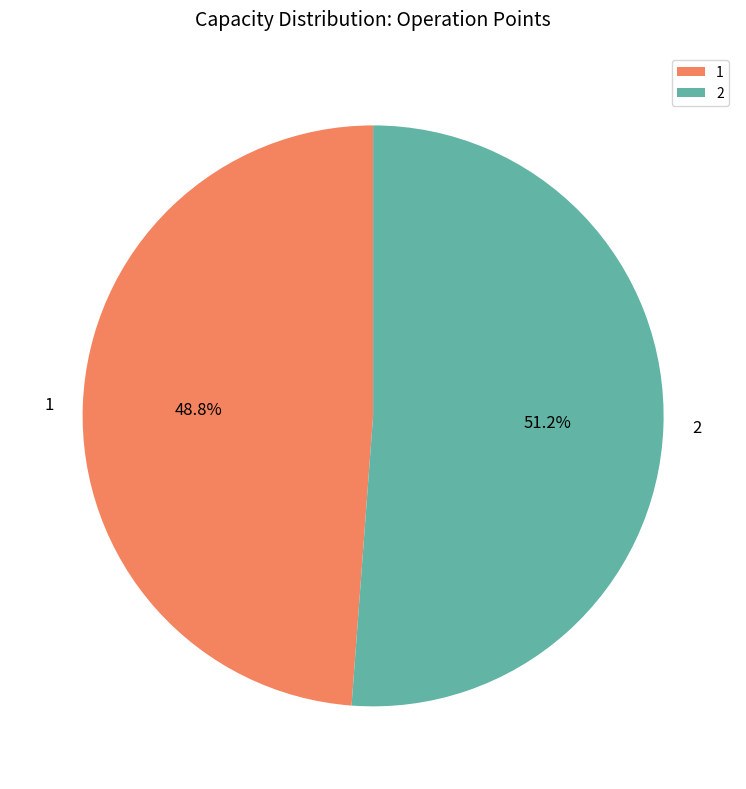

Which slice is the smallest?

1